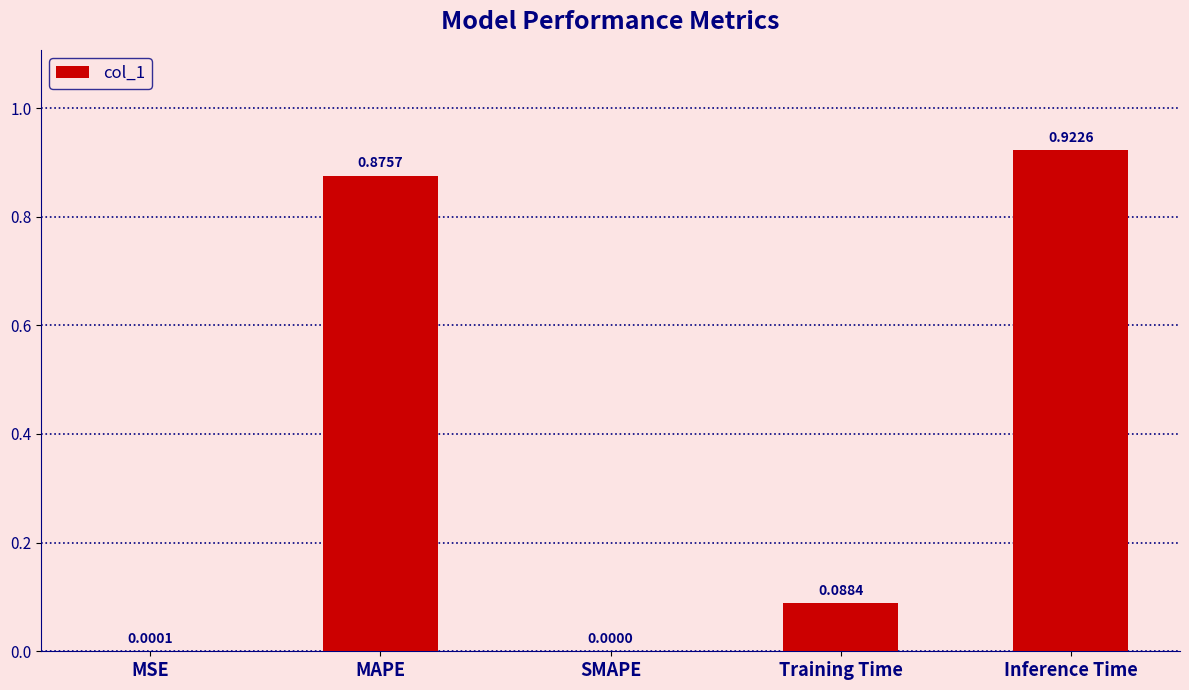

What is the sum of all values?

1.9